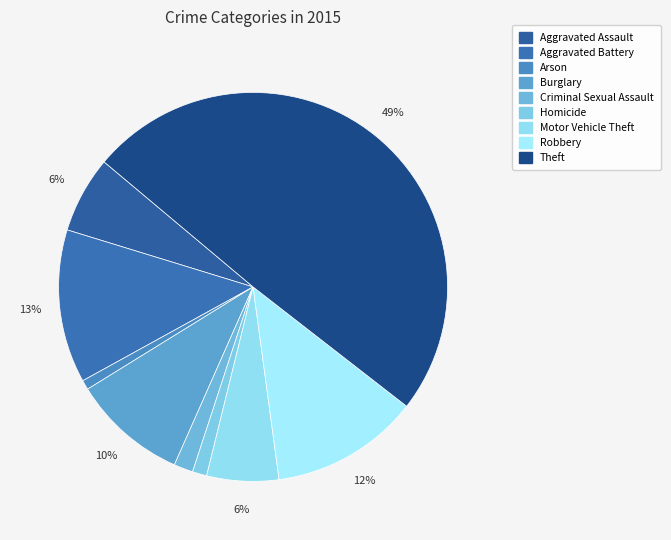

How many segments does this pie chart have?

9